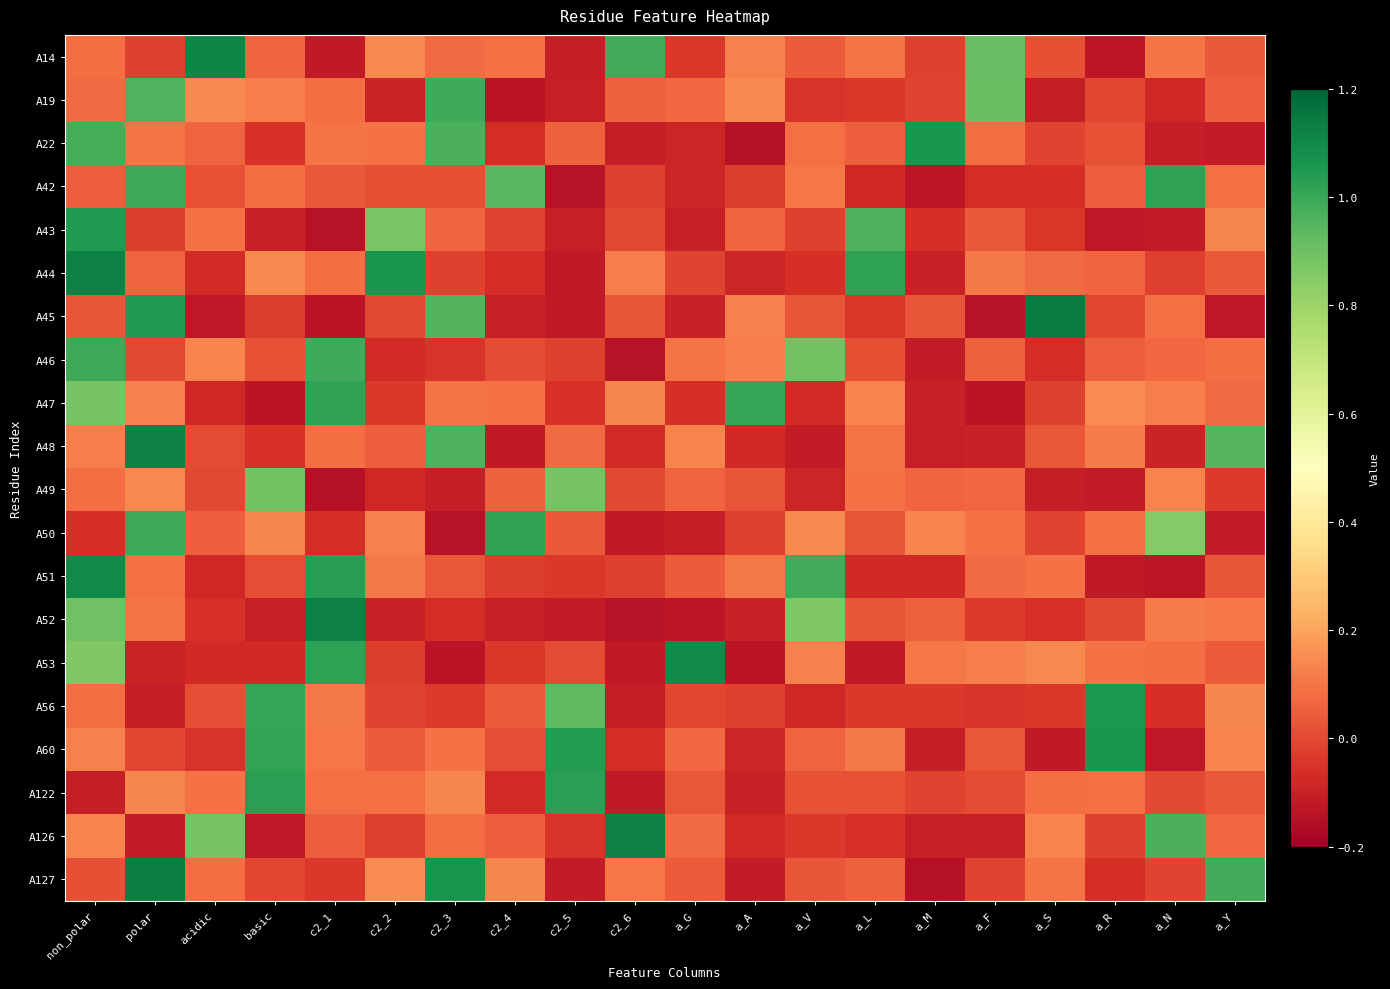

What is the spread (max minus min) of values at a_A?

1.2